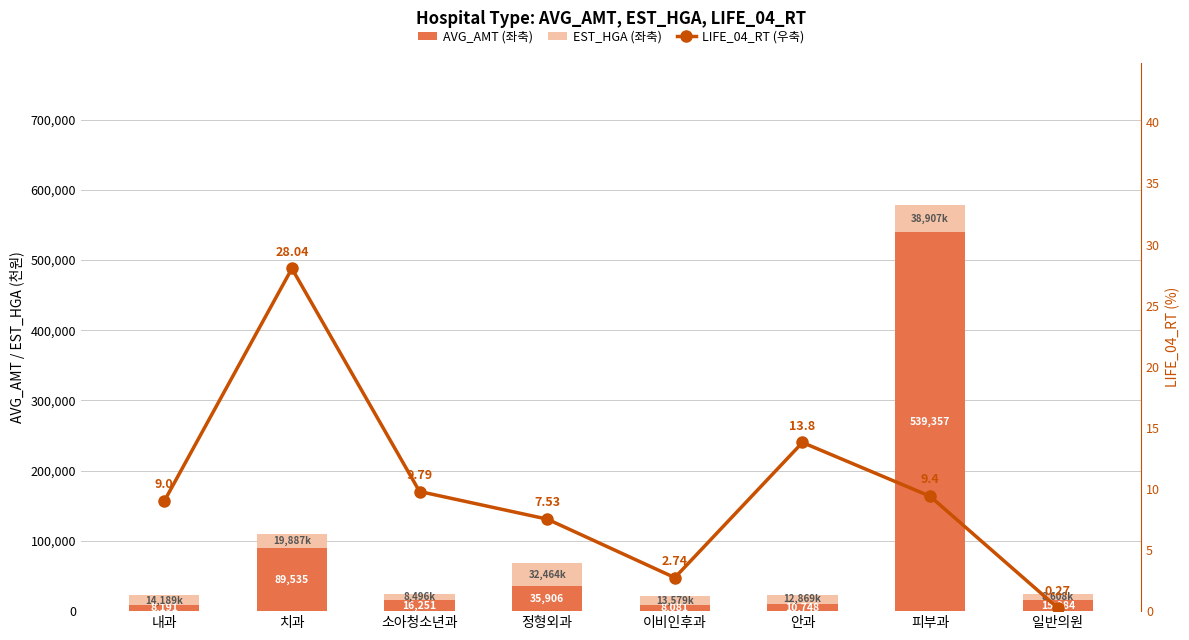

What is the difference between the second highest and minimum values in the EST_HGA (좌축) series?

23967.9